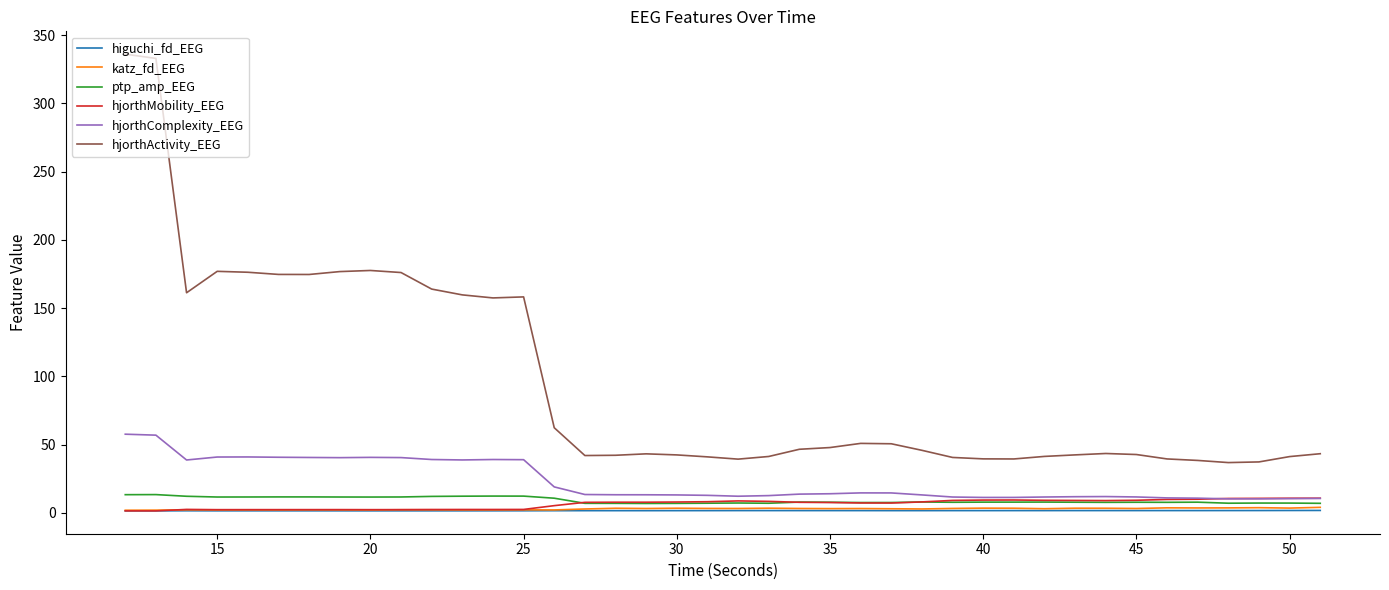

At how many categories does at least one series exceed 148?

14